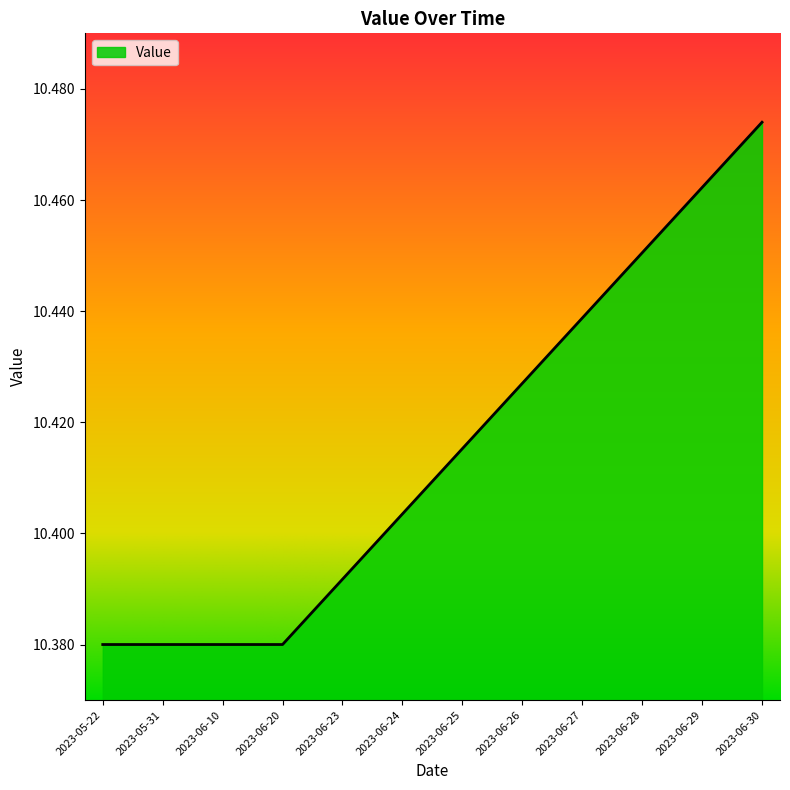

Is it true that the value at 2023-06-25 is 4.7?

False